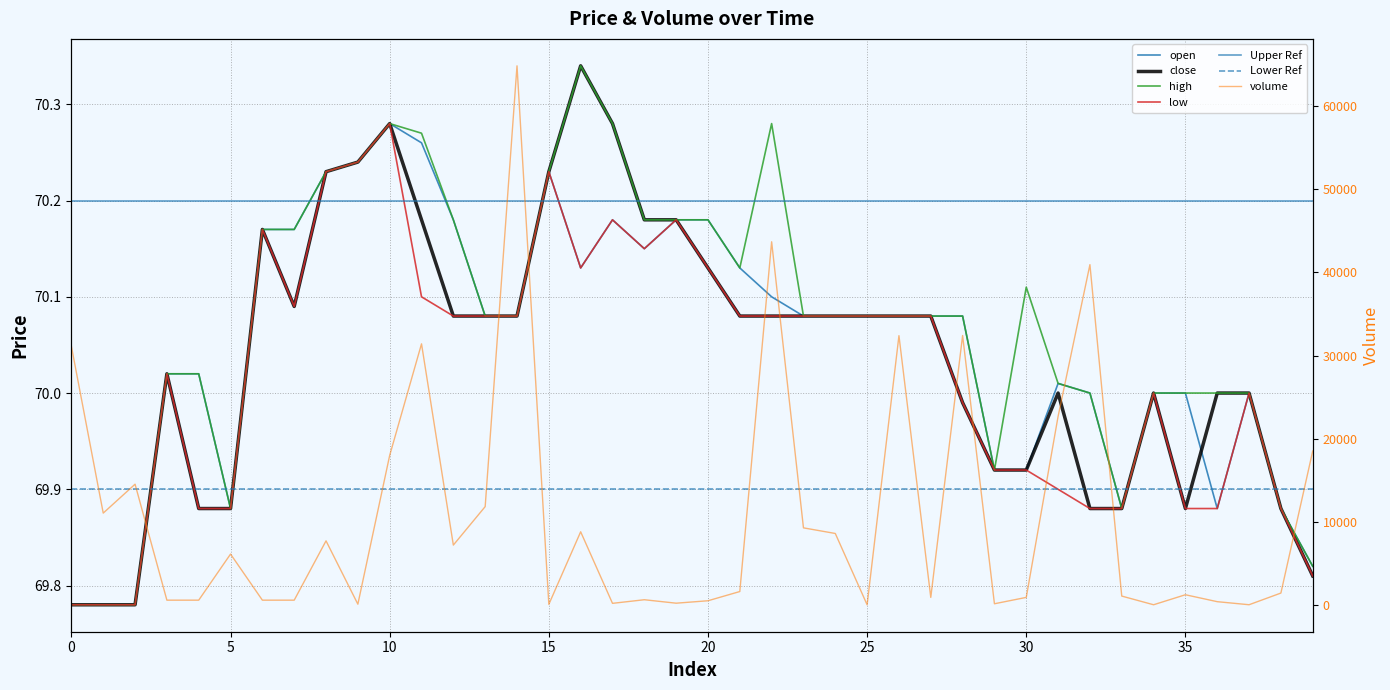

List the series in order of their peak value, highest first.

volume, close, high, open, low